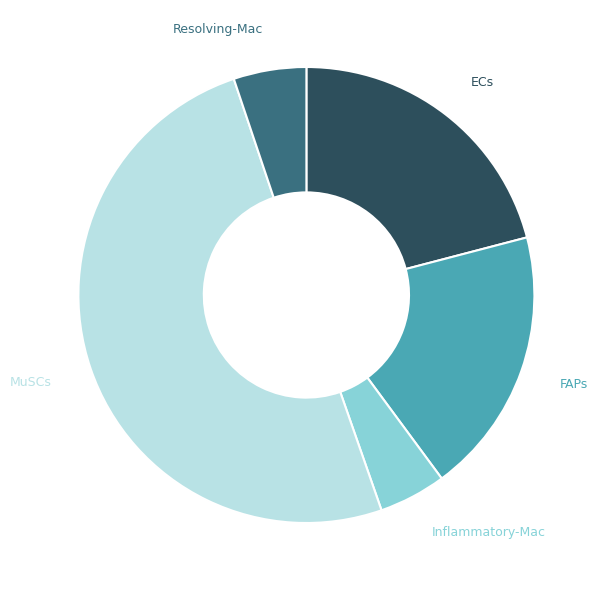

Count the number of slices in the pie.

5